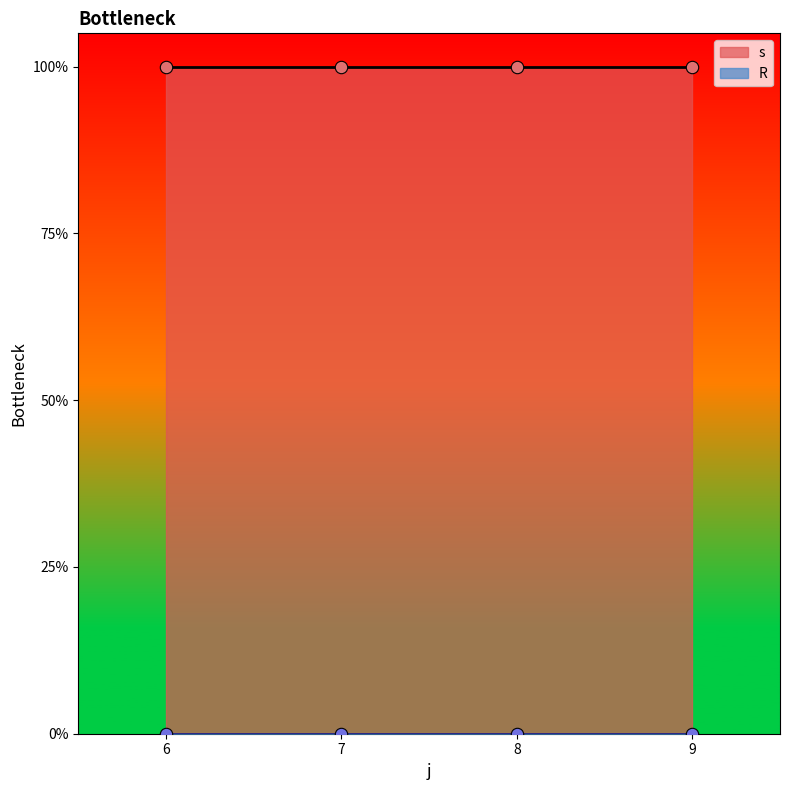

What are all the series names shown in the legend?

s, R